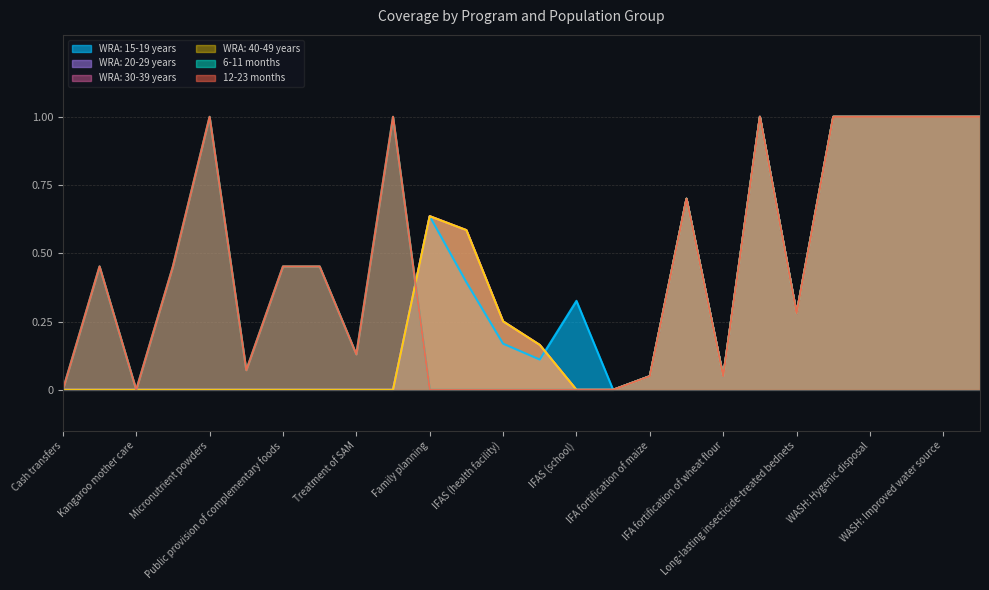

Reading left to right, transcribe all the data shown in this chart.

WRA: 15-19 years: 0.0	0.0	0.0	0.0	0.0	0.0	0.0	0.0	0.0	0.0	0.6	0.4	0.2	0.1	0.3	0.0	0.1	0.7	0.1	1.0	0.3	1.0	1.0	1.0	1.0	1.0
WRA: 20-29 years: 0.0	0.0	0.0	0.0	0.0	0.0	0.0	0.0	0.0	0.0	0.6	0.6	0.3	0.2	0.0	0.0	0.1	0.7	0.1	1.0	0.3	1.0	1.0	1.0	1.0	1.0
WRA: 30-39 years: 0.0	0.0	0.0	0.0	0.0	0.0	0.0	0.0	0.0	0.0	0.6	0.6	0.3	0.2	0.0	0.0	0.1	0.7	0.1	1.0	0.3	1.0	1.0	1.0	1.0	1.0
WRA: 40-49 years: 0.0	0.0	0.0	0.0	0.0	0.0	0.0	0.0	0.0	0.0	0.6	0.6	0.3	0.2	0.0	0.0	0.1	0.7	0.1	1.0	0.3	1.0	1.0	1.0	1.0	1.0
6-11 months: 0.0	0.5	0.0	0.5	1.0	0.1	0.5	0.5	0.1	1.0	0.0	0.0	0.0	0.0	0.0	0.0	0.1	0.7	0.1	1.0	0.3	1.0	1.0	1.0	1.0	1.0
12-23 months: 0.0	0.5	0.0	0.5	1.0	0.1	0.5	0.5	0.1	1.0	0.0	0.0	0.0	0.0	0.0	0.0	0.1	0.7	0.1	1.0	0.3	1.0	1.0	1.0	1.0	1.0